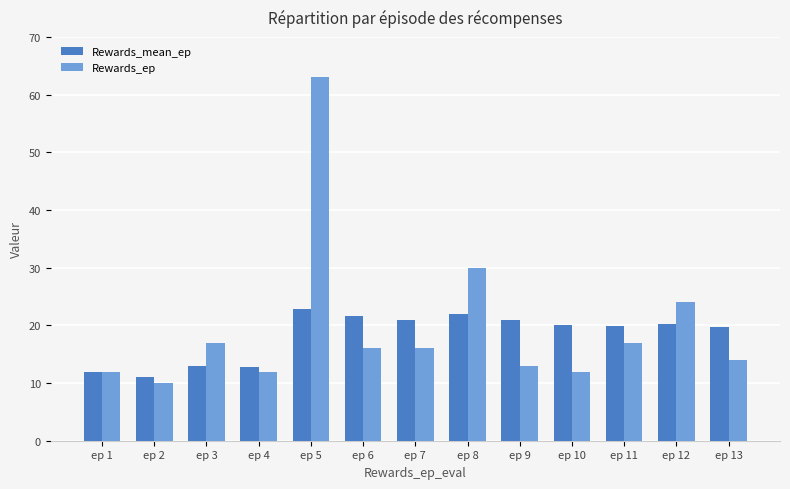

Is the value of Rewards_mean_ep at ep 1 greater than the value of Rewards_ep at ep 6?

No